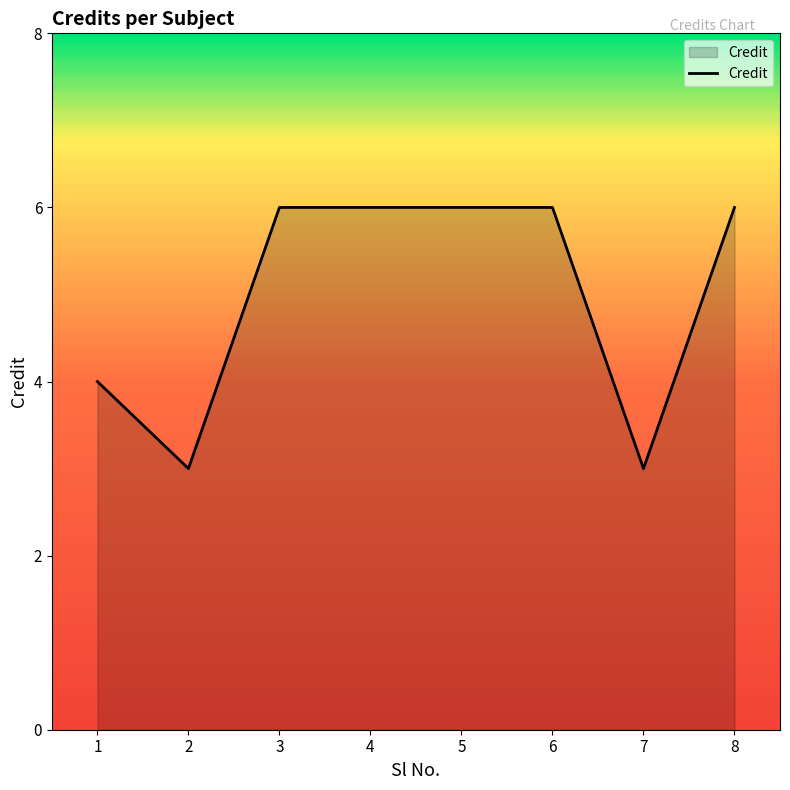

Reading left to right, what are all the values shown in this chart?

1=4	2=3	3=6	4=6	5=6	6=6	7=3	8=6